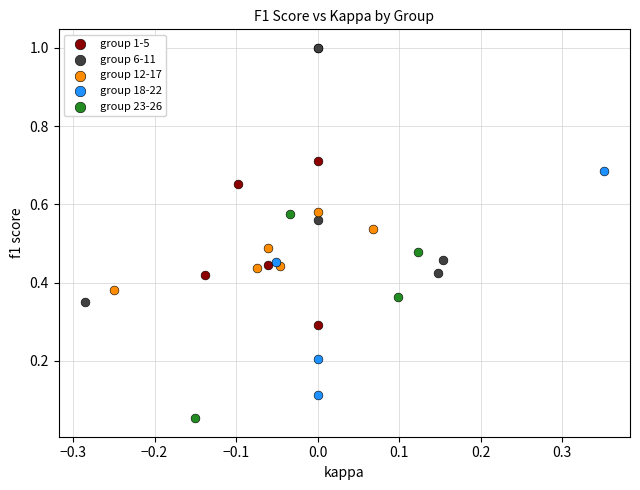

Which series reaches the maximum Y coordinate?

group 6-11